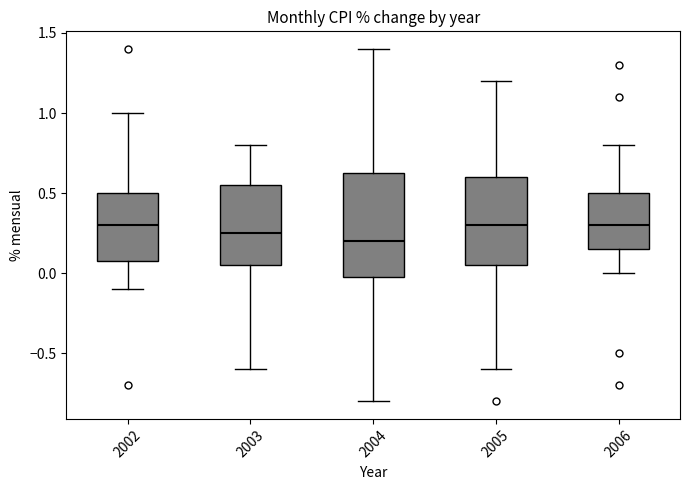

Where does the lower whisker of the box at x = 2003 end on the y-axis? The values are not printed on the chart, so give them approximately, as read against the axis.

-0.60